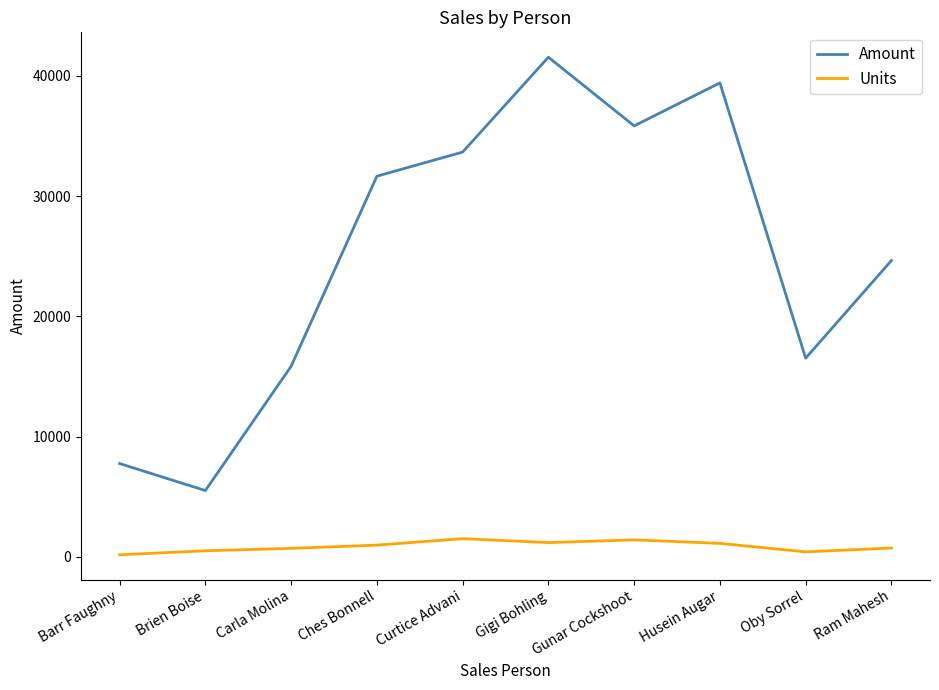

Is it true that Units equals 735 at Ram Mahesh?

True